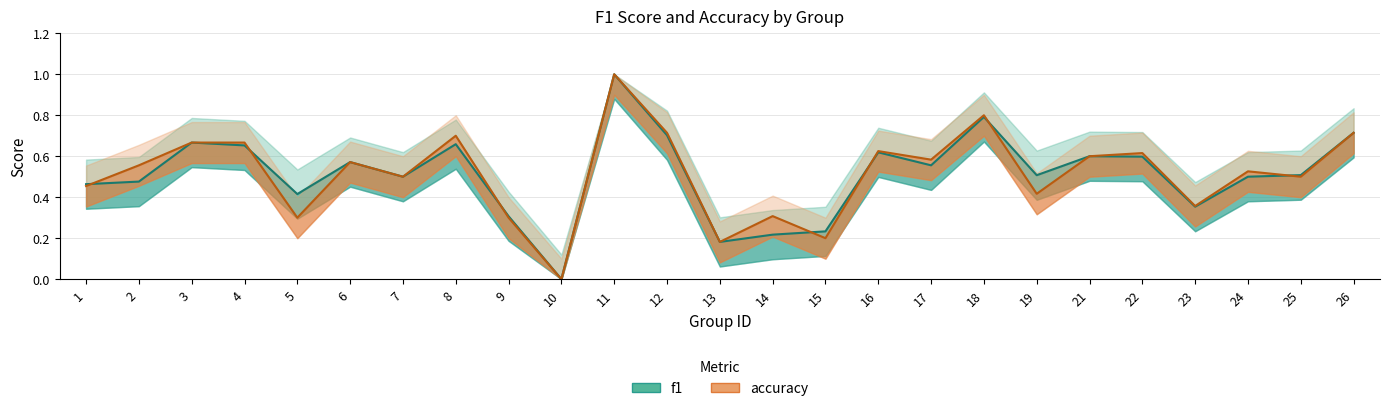

Which category has the highest value in the accuracy series?

11